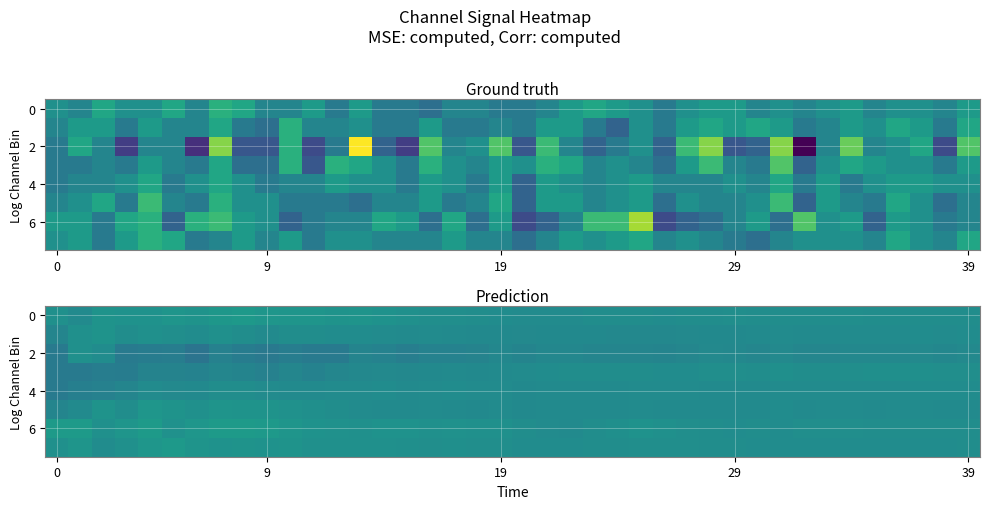

At which category is the sum across all series the highest?

7